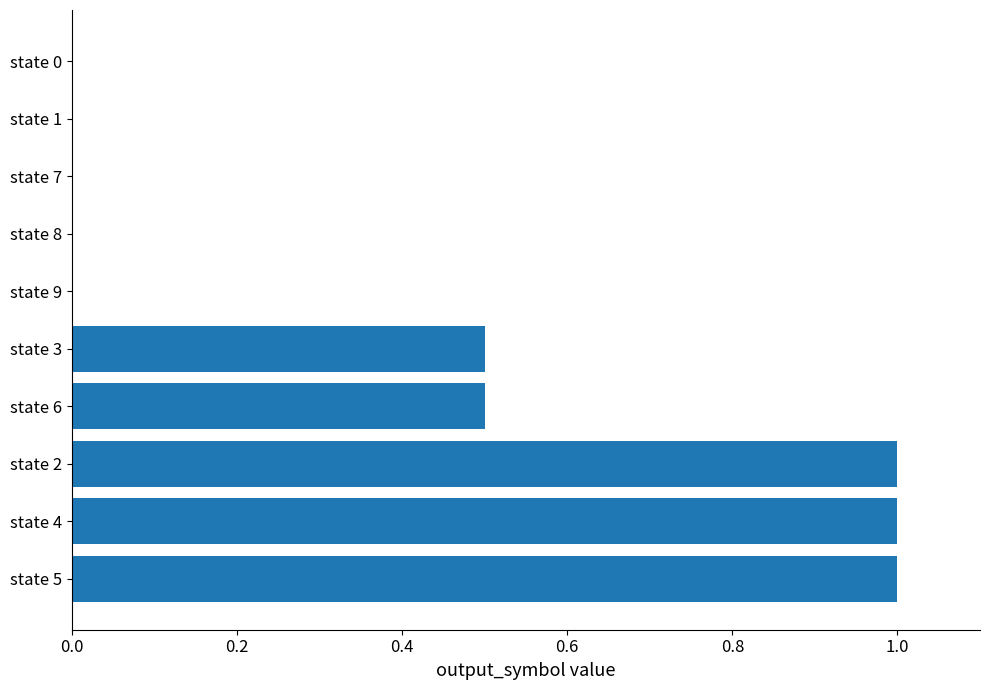

What is the change in value from state 2 to state 3?

-0.5